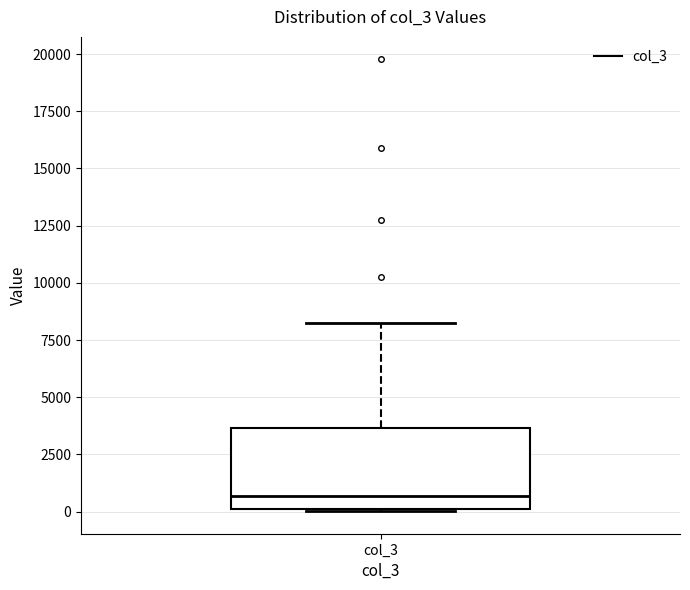

Read this box plot against the y-axis: the position of the median line, the range covered by the box, and the ends of both whiskers. The values are not printed on the chart, so give them approximately, as read against the axis.

median 500, box 0 to 3500, whiskers 0 to 8000